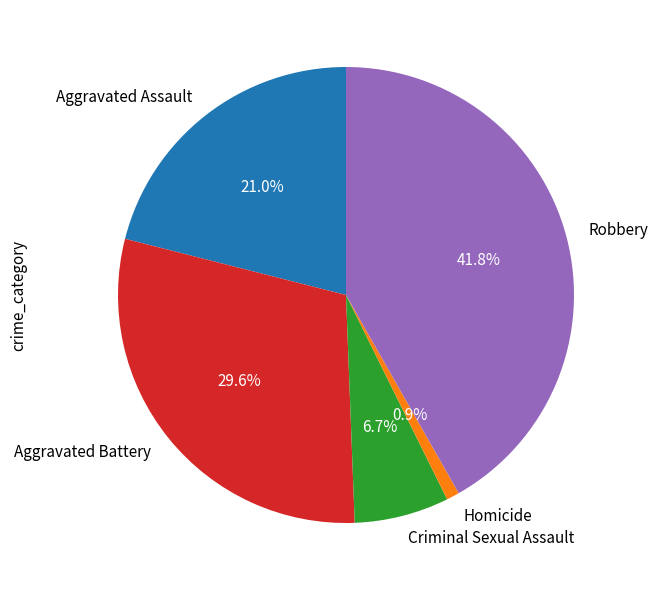

Between Homicide and Criminal Sexual Assault, which is larger?

Criminal Sexual Assault